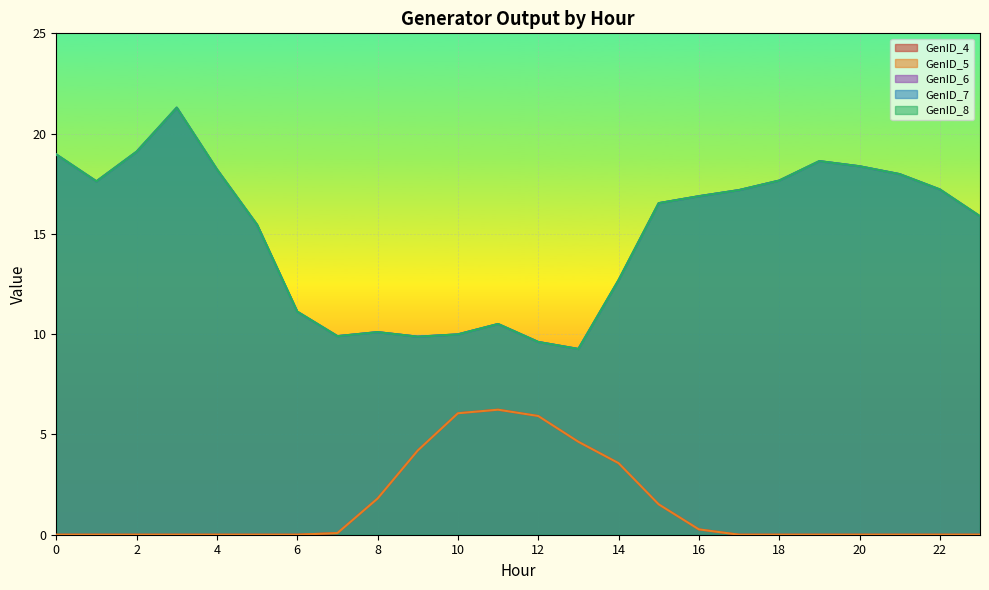

At which label is GenID_4 closest to 3?

14